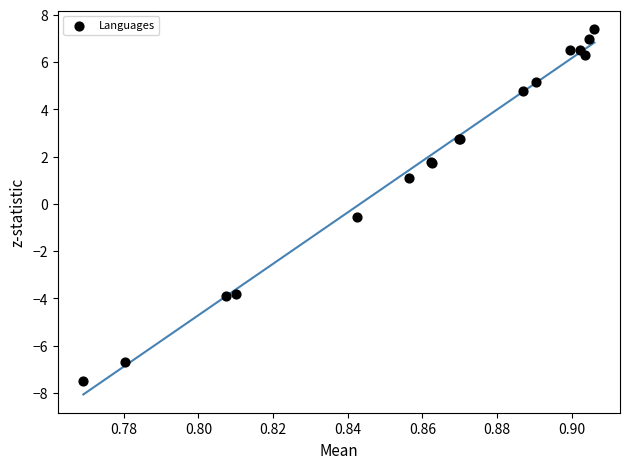

What Y value in the scatter plot is closest to 0?

-0.5